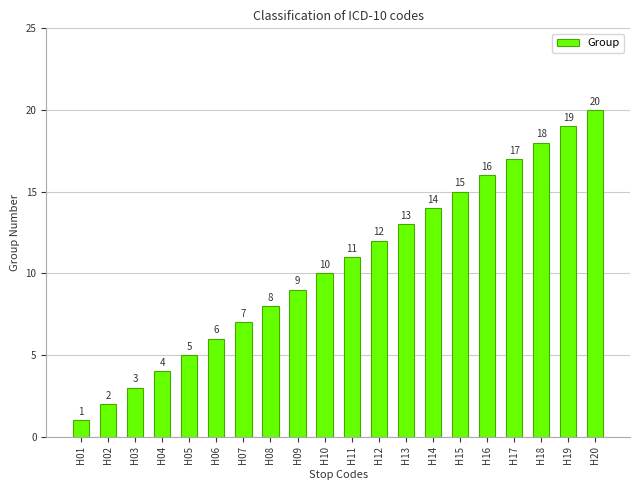

Which category has the highest value across all series?

H20